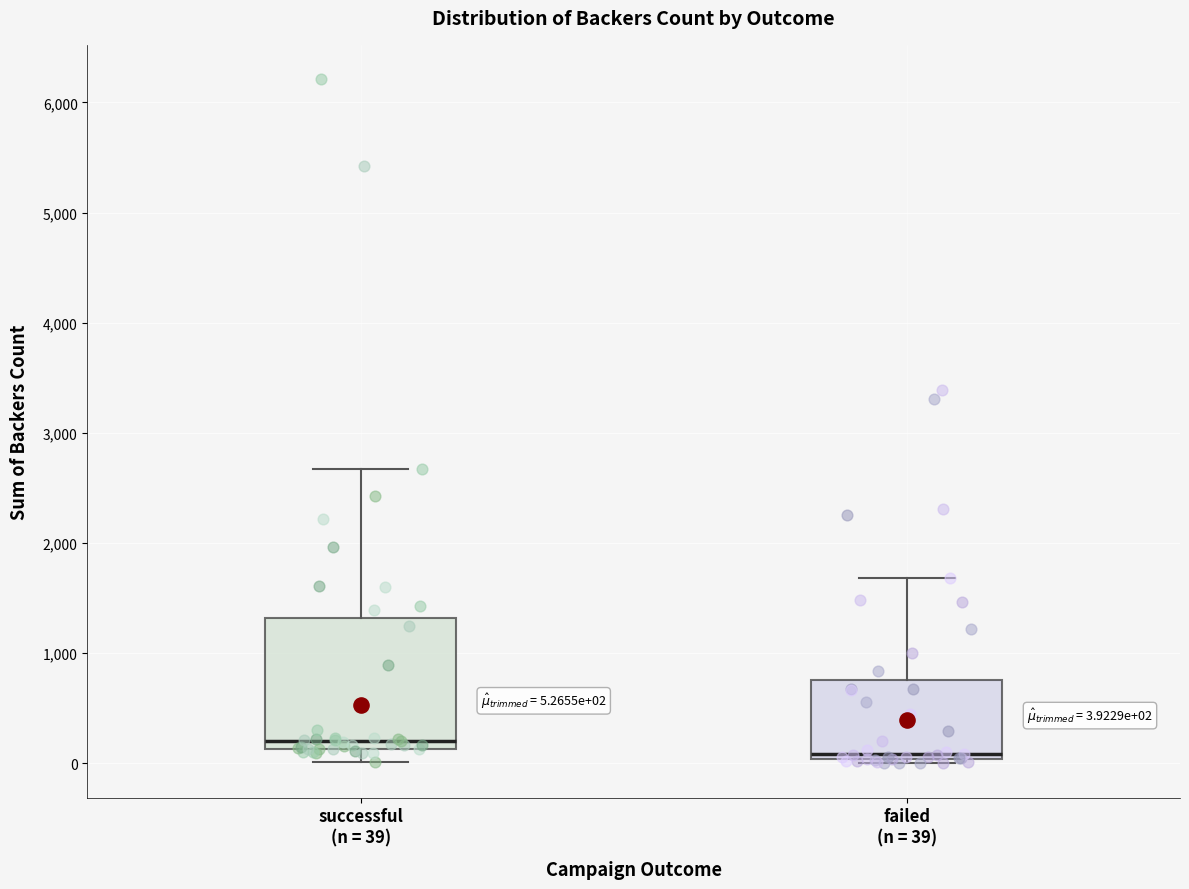

Which box's median line is the highest?

successful (n = 39)